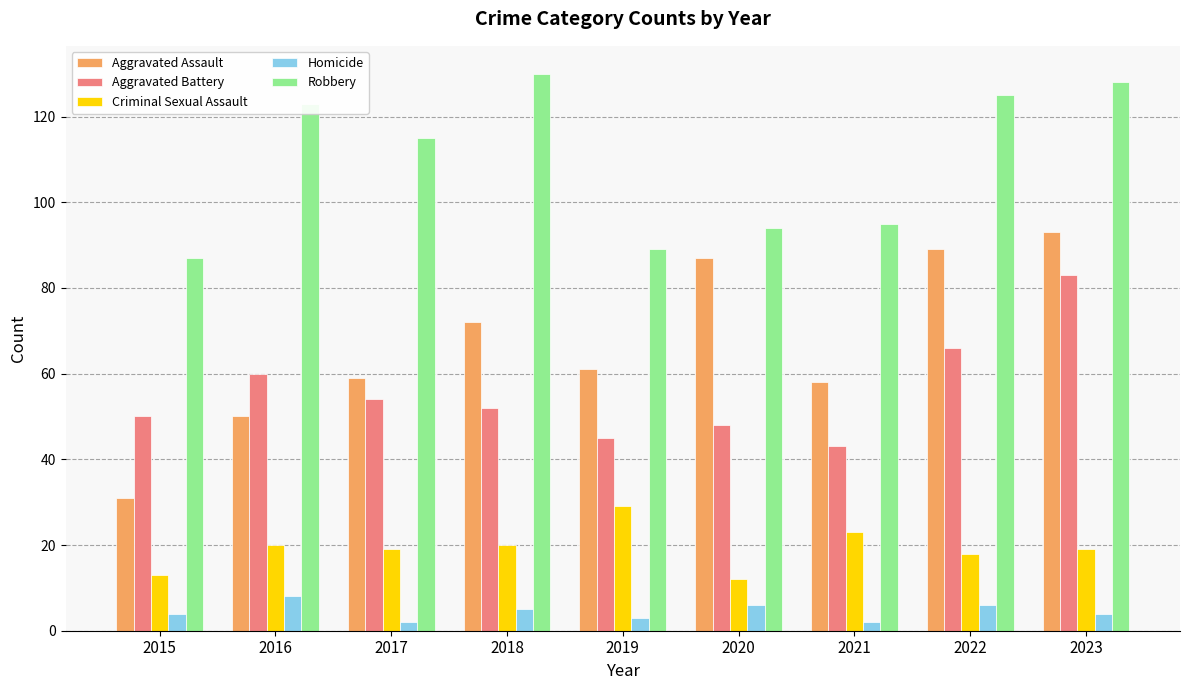

What is the maximum value shown in the chart?

130